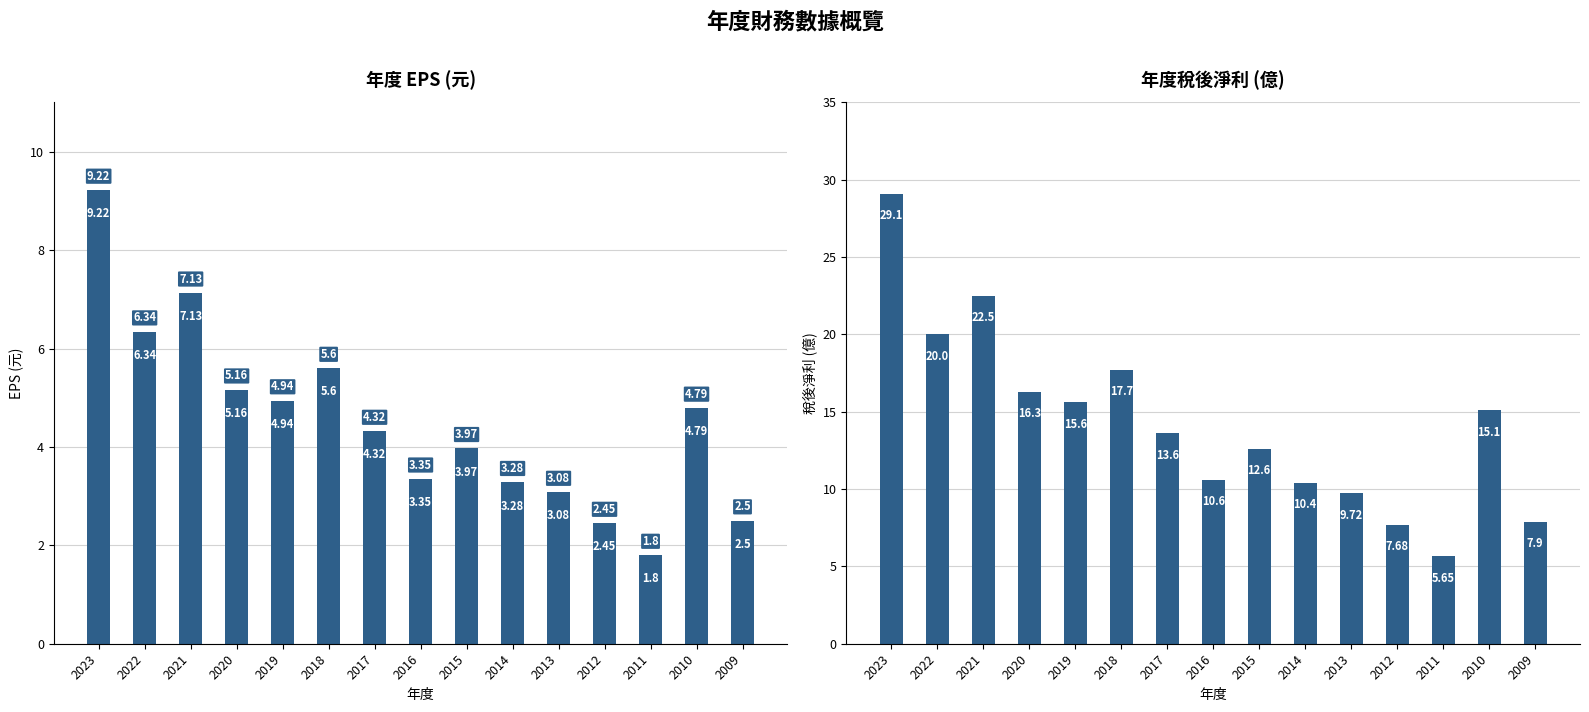

How many bars are there in total?

30